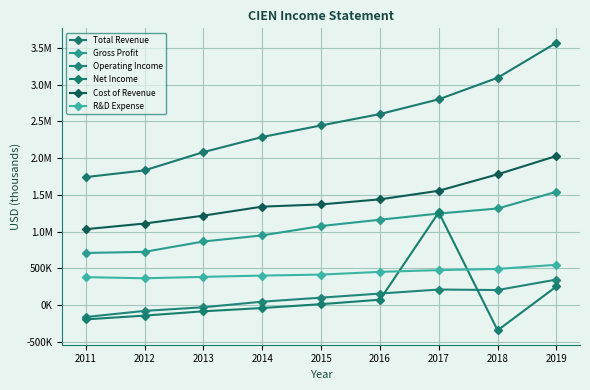

Is this an area chart (filled region under the line)?

No